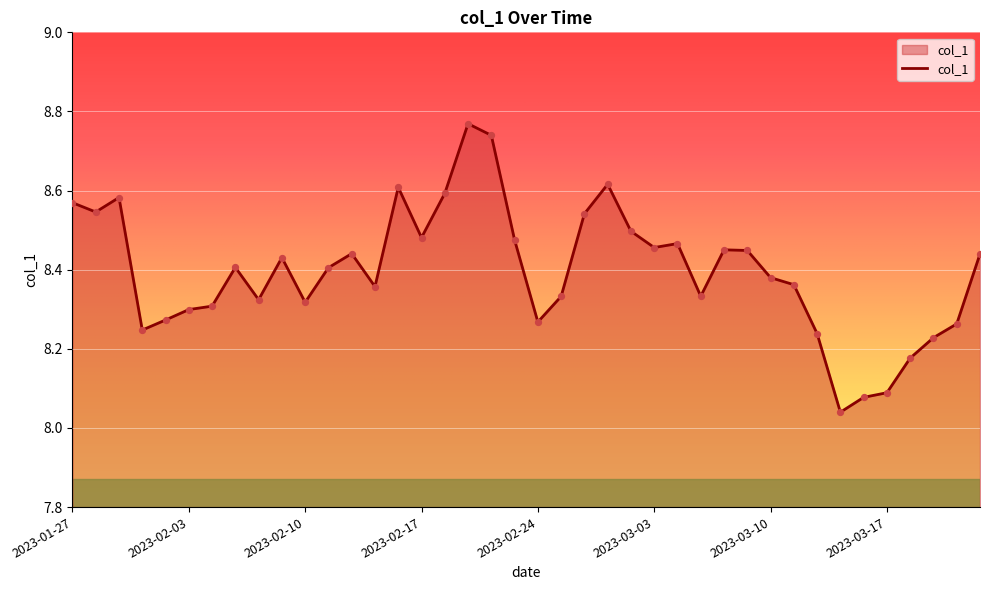

What is the difference between the maximum and minimum values?

0.7